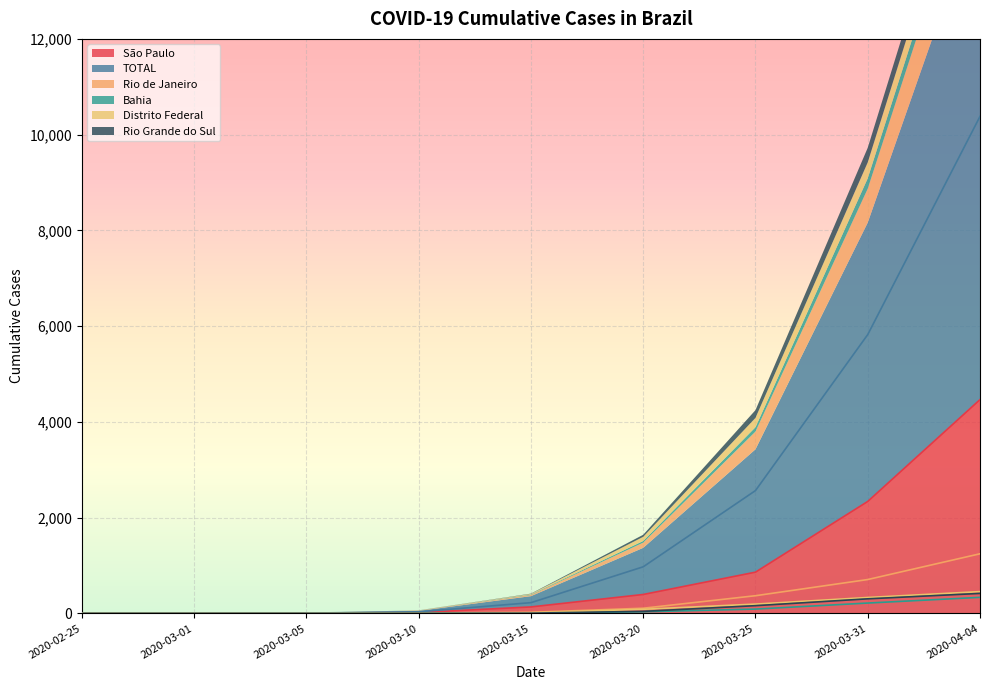

The Rio Grande do Sul series shows 418 at 2020-04-04. True or false?

True